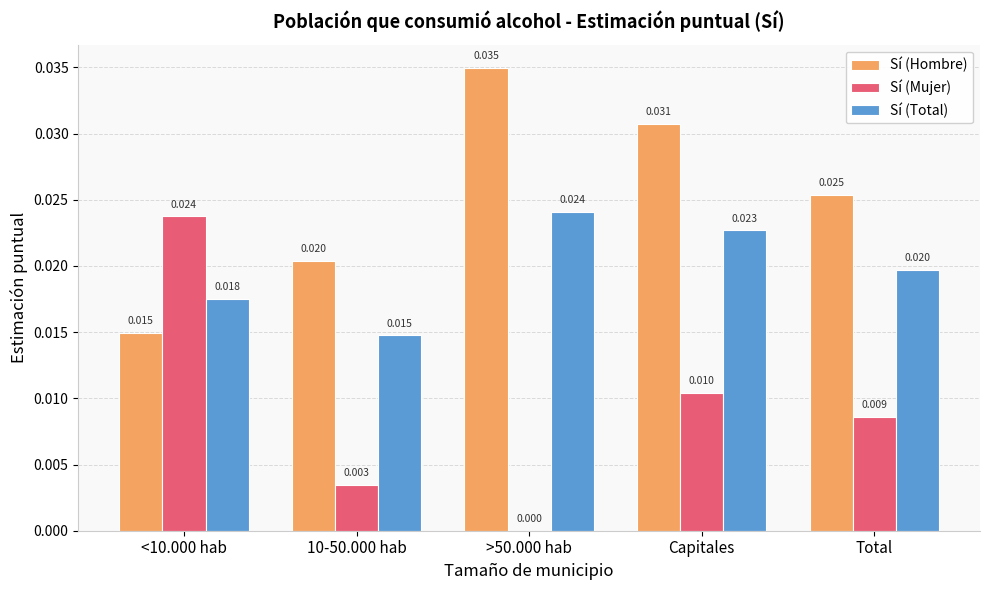

What are all the series names shown in the legend?

Sí (Hombre), Sí (Mujer), Sí (Total)